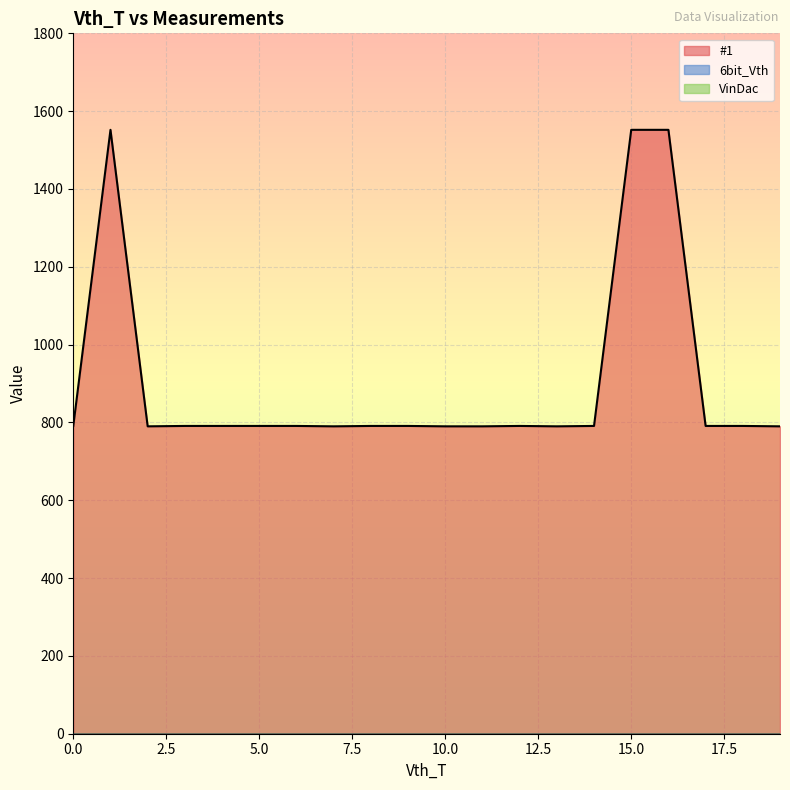

Which has a higher value, 5 or 18?

5